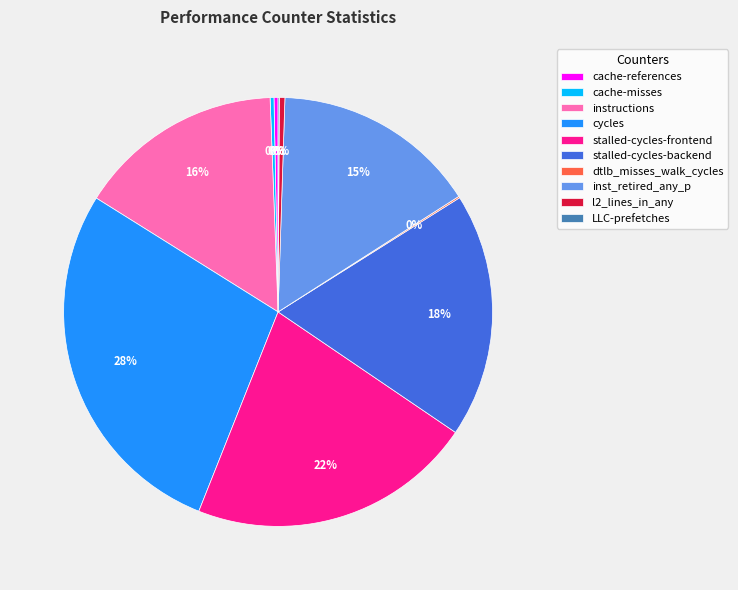

What is the largest slice in the pie chart?

cycles